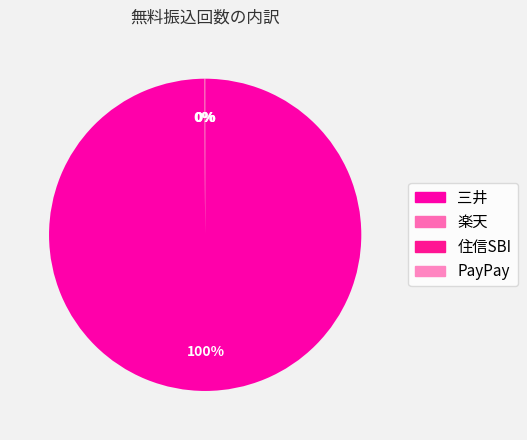

Which category has the biggest portion of the pie?

三井